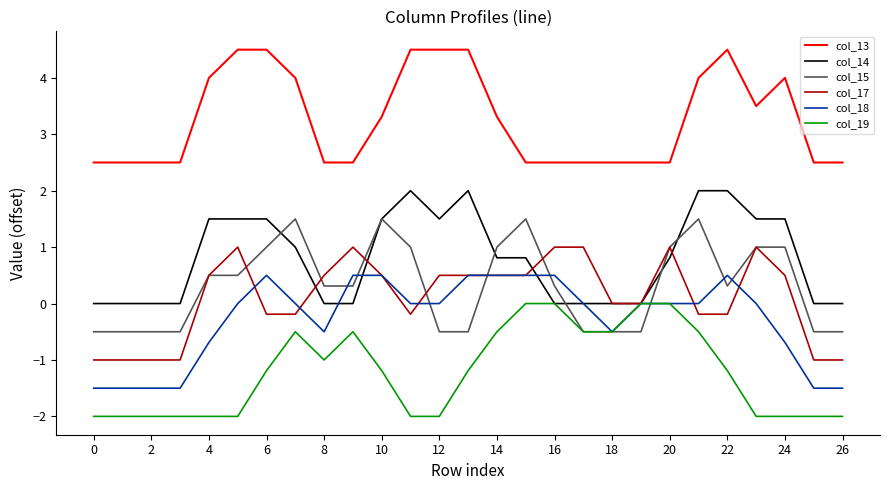

Which series has the largest total across all categories?

col_13